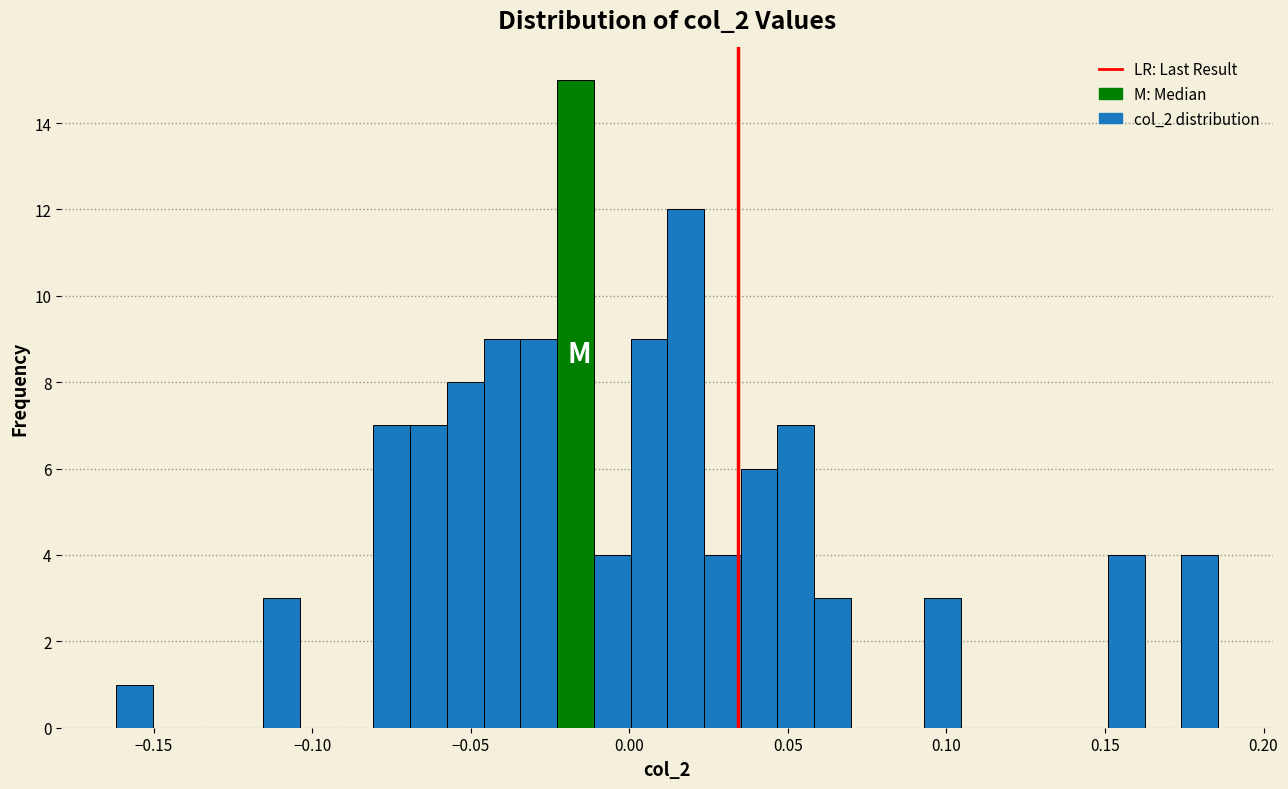

Around what value on the x-axis is the tallest bar? Give the approximate position of its centre, as read against the axis.

-0.015